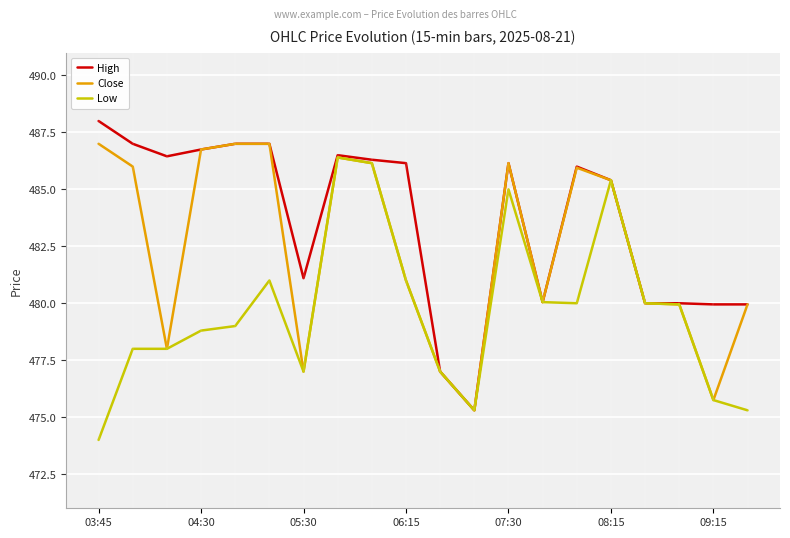

Is this an area chart (filled region under the line)?

No